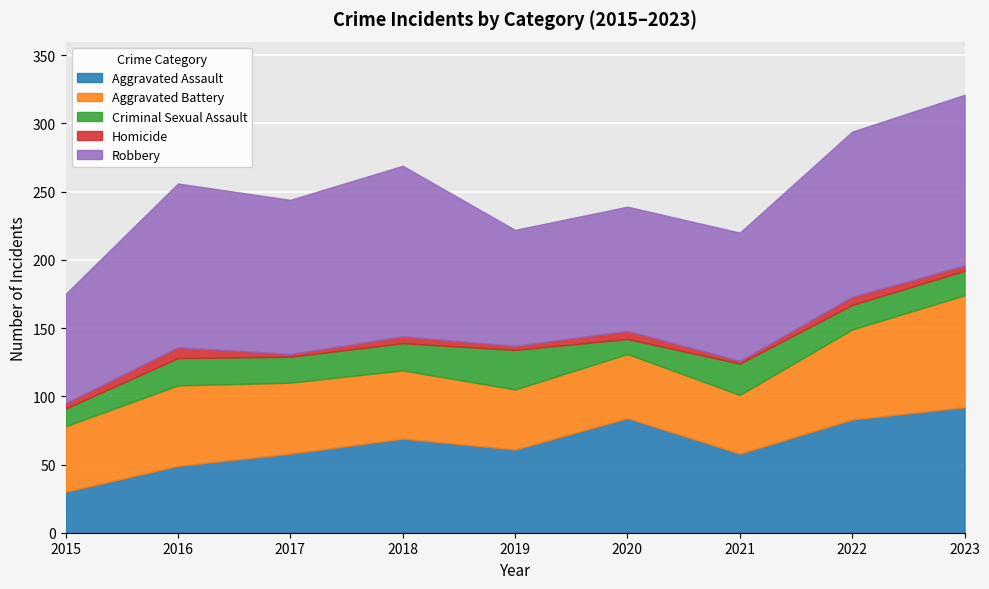

Reading left to right, extract all data points from this chart.

Aggravated Assault: 30	49	58	69	61	84	58	83	92
Aggravated Battery: 48	59	52	50	44	47	43	66	82
Criminal Sexual Assault: 13	20	19	20	29	11	23	18	18
Homicide: 4	8	2	5	3	6	2	6	4
Robbery: 80	120	113	125	85	91	94	121	125